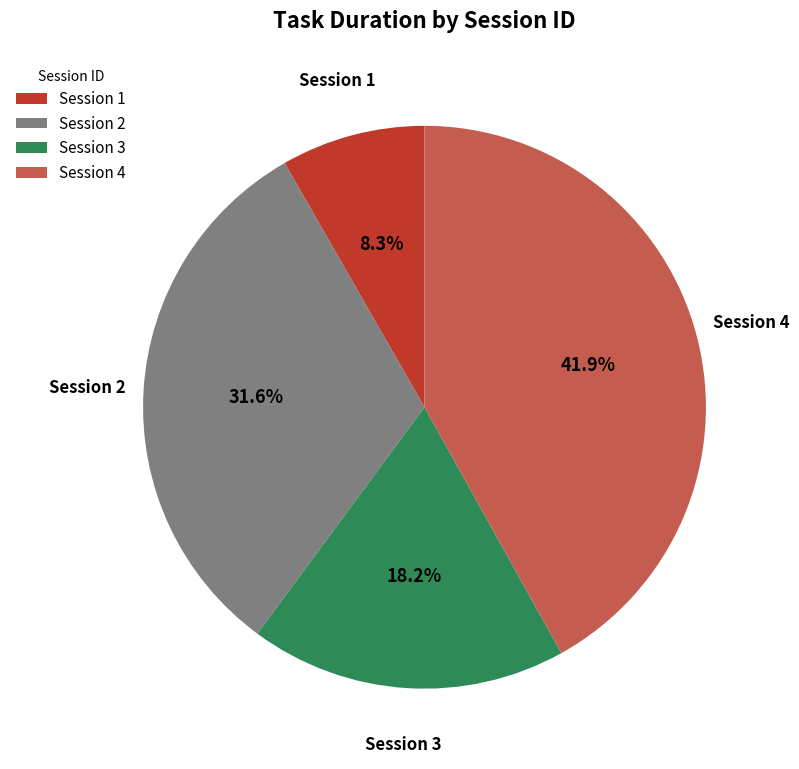

Which slice is the smallest?

Session 1